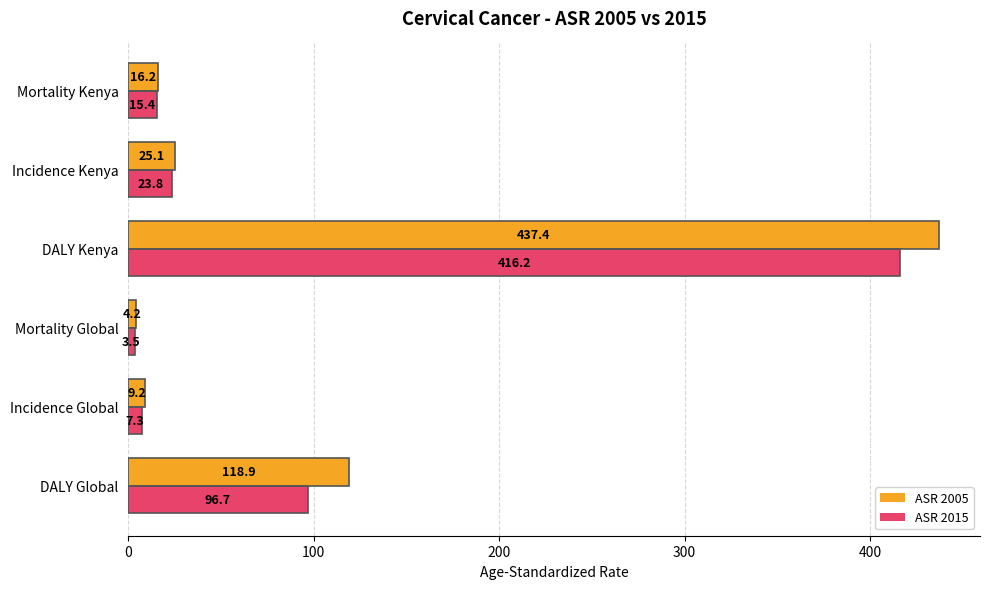

Rank the series by their average value, from lowest to highest.

ASR 2015, ASR 2005